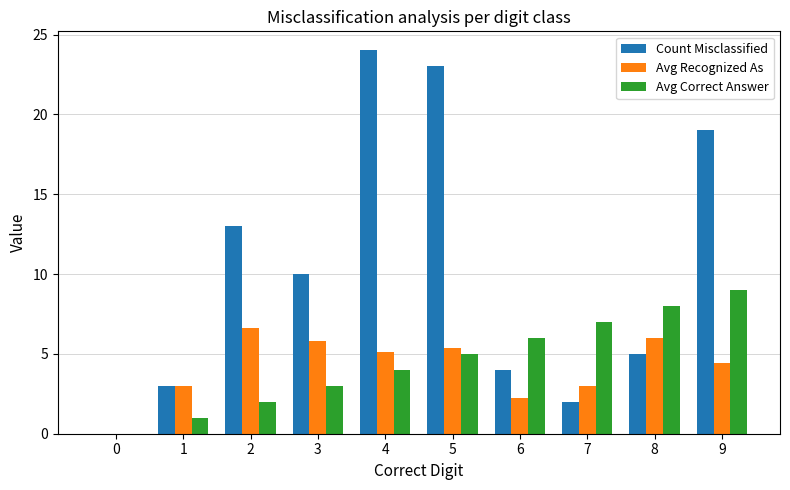

What is the difference between the Avg Correct Answer values at 2 and 6?

4.0